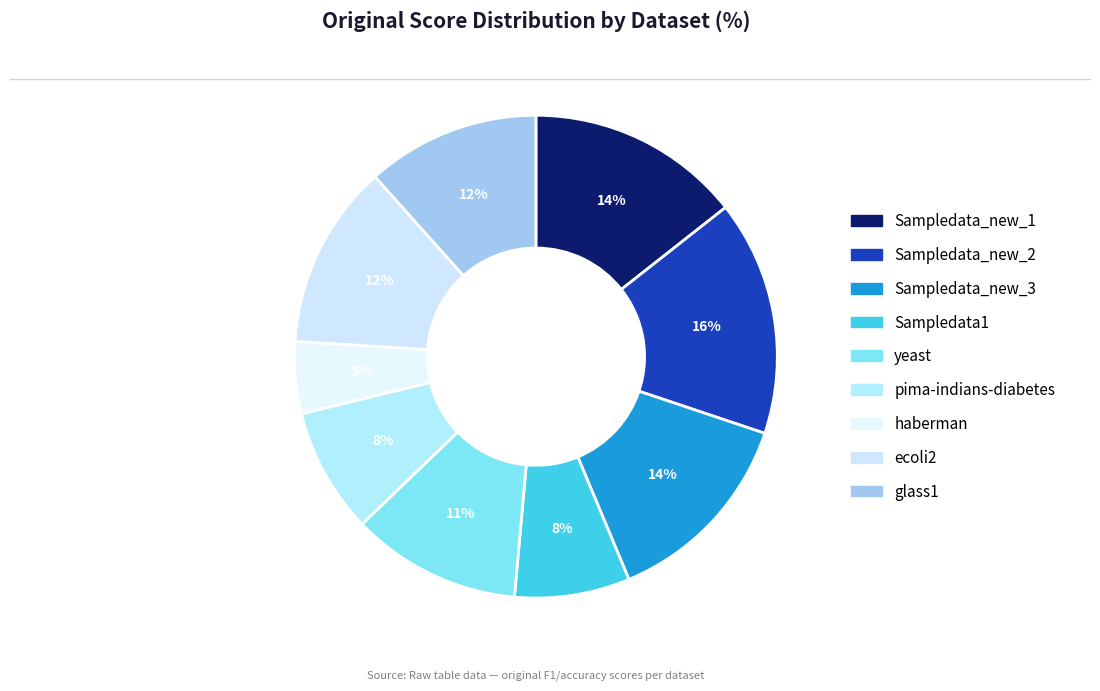

To the nearest percent, what is the difference between the yeast and pima-indians-diabetes slice percentages?

3%